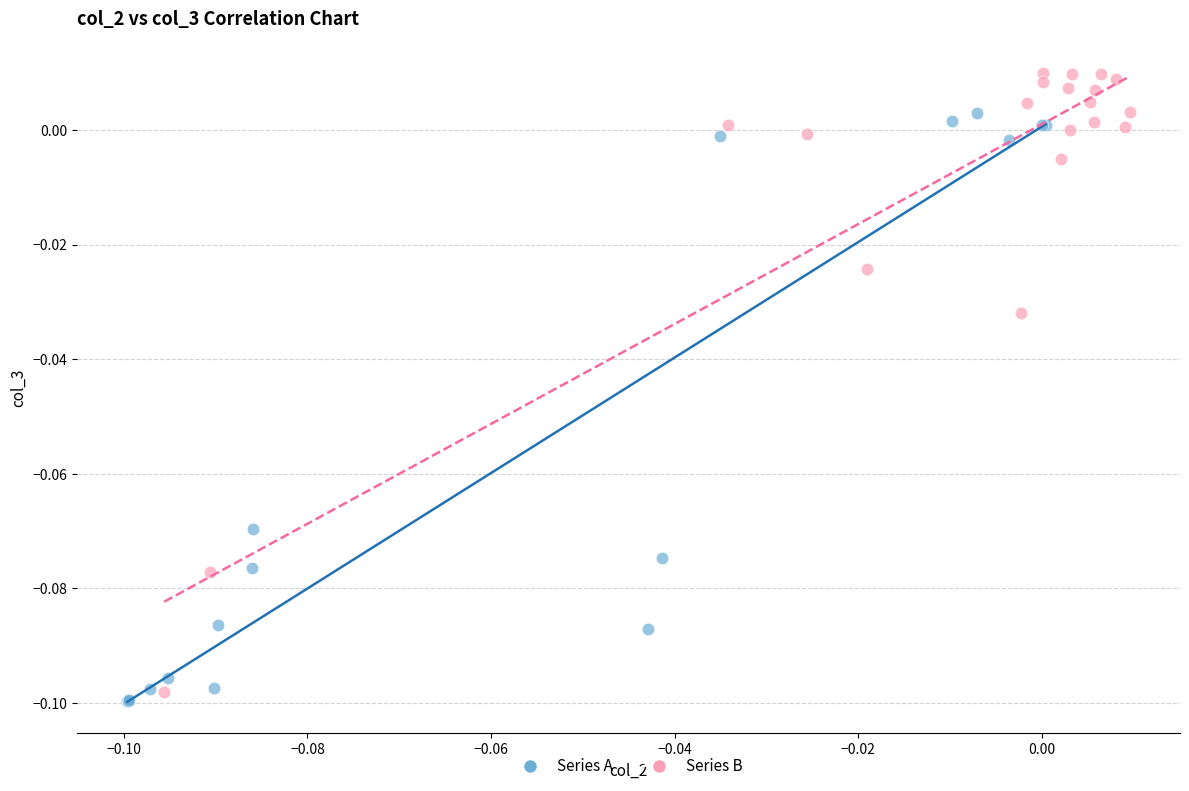

Which series has the widest spread of Y values?

Series B